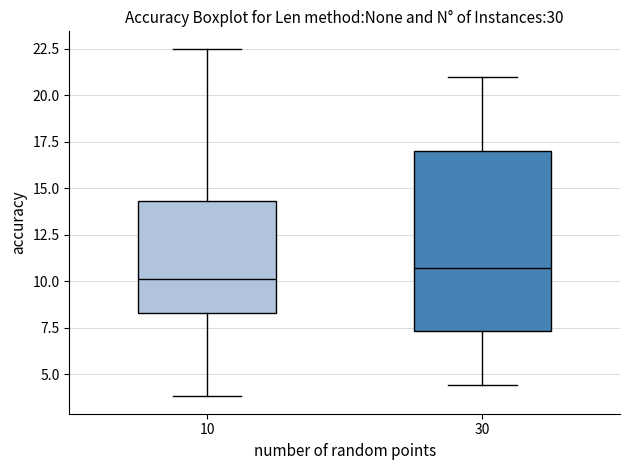

Reading left to right, read every box against the y-axis: the position of its median line, the range the box covers, and the ends of its whiskers. The values are not printed on the chart, so give them approximately, as read against the axis.

10: median 10.0, box 8.5 to 14.5, whiskers 4.0 to 22.5
30: median 10.5, box 7.5 to 17.0, whiskers 4.5 to 21.0